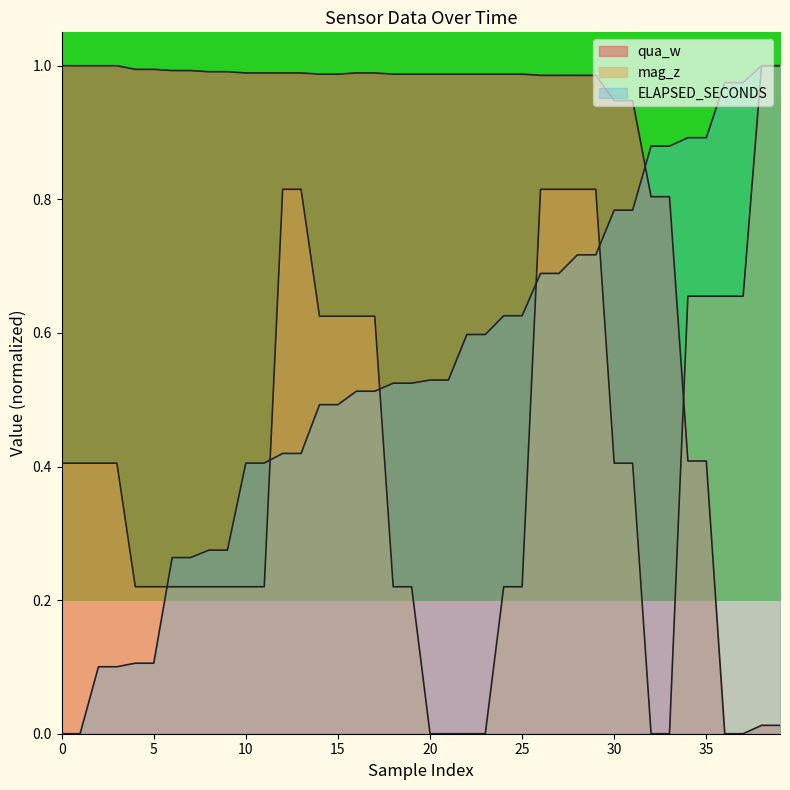

What are all the series names shown in the legend?

qua_w, mag_z, ELAPSED_SECONDS